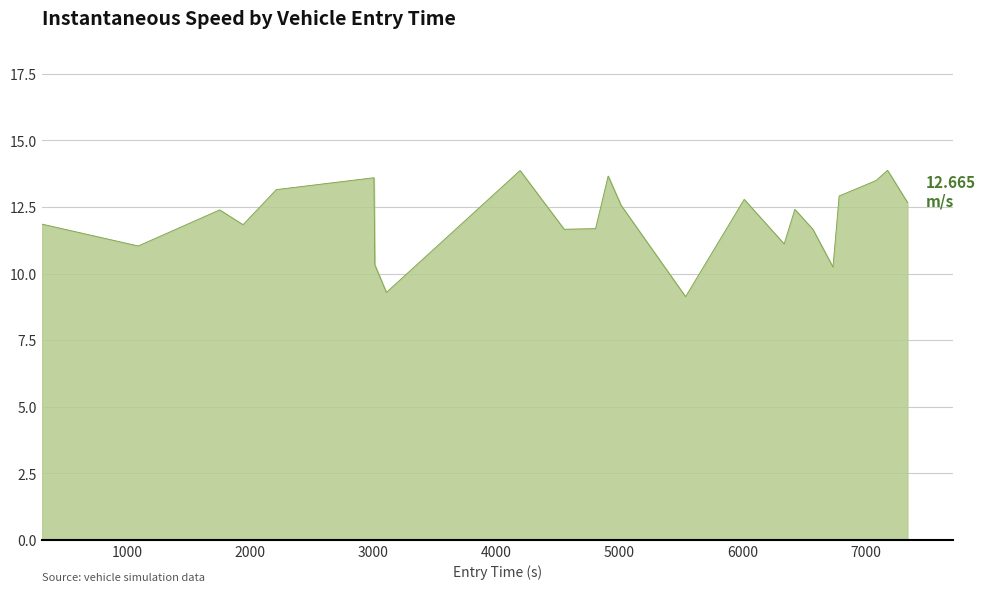

What is the difference between the maximum and minimum values?

4.7